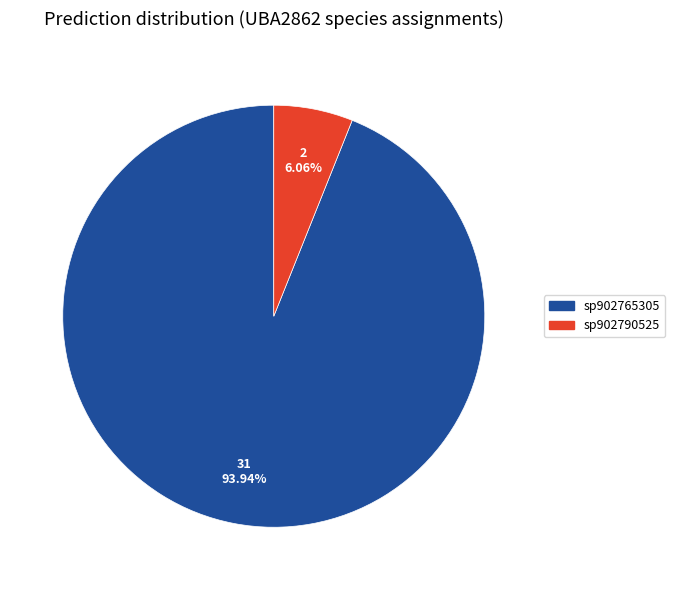

Count the number of slices in the pie.

2